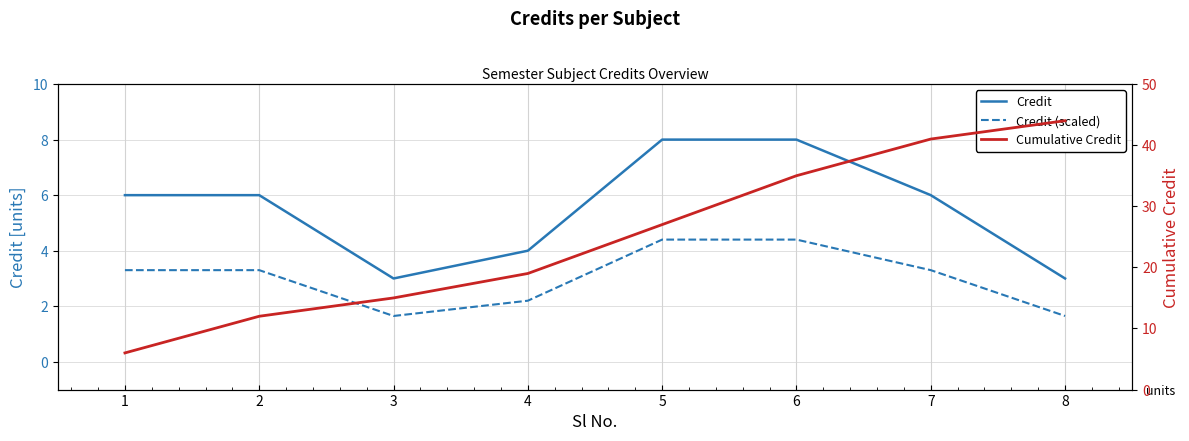

How many values in the Cumulative Credit series exceed 27?

3